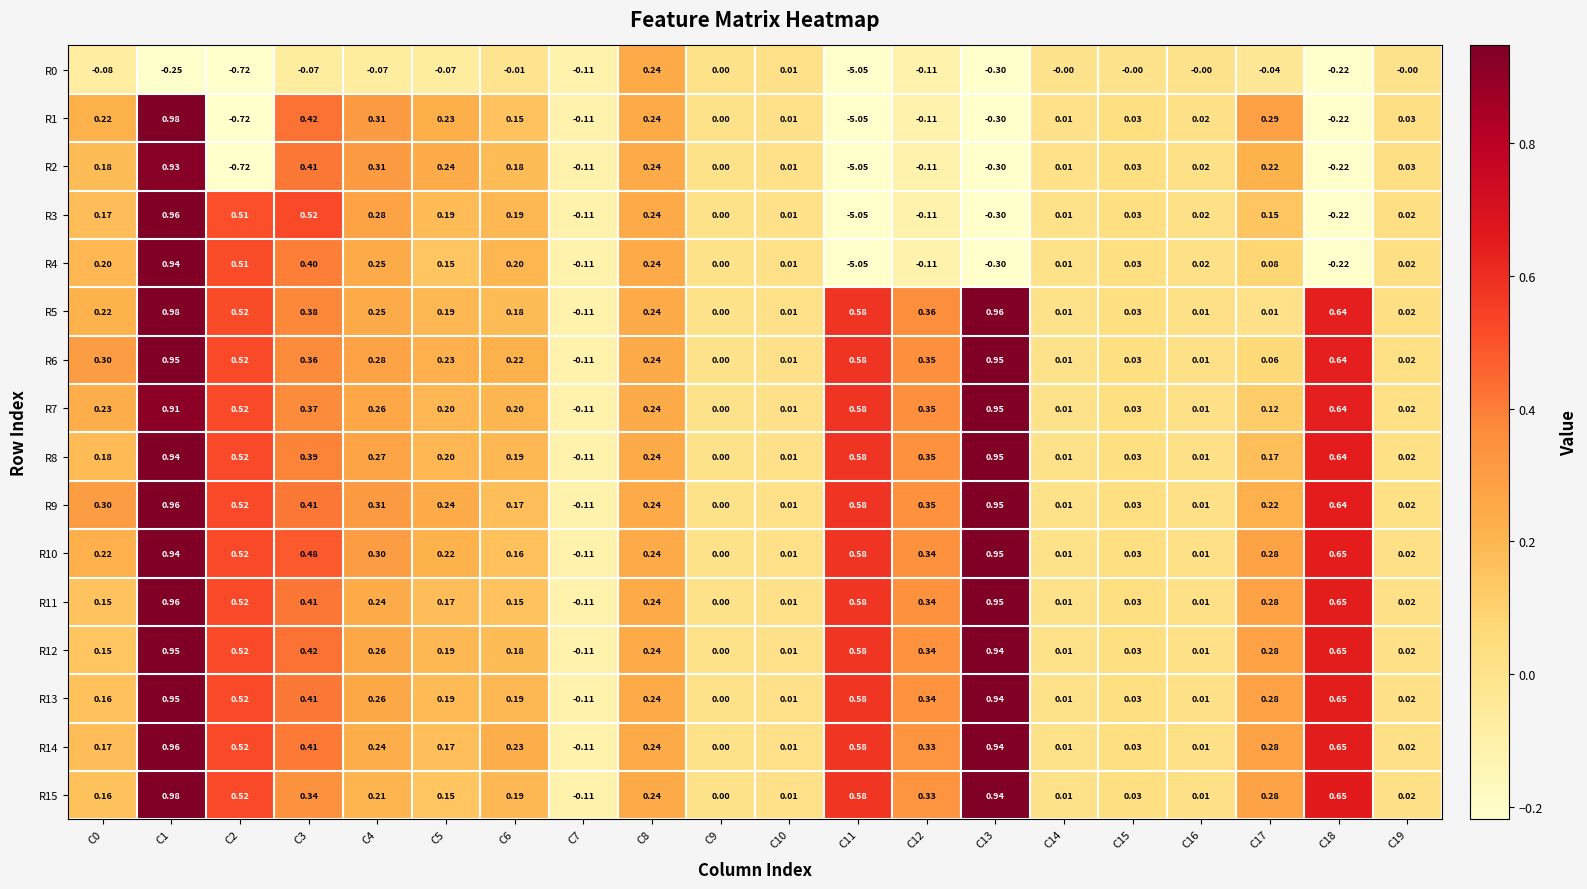

Is the value of R15 at C4 greater than the value of R7 at C3?

No